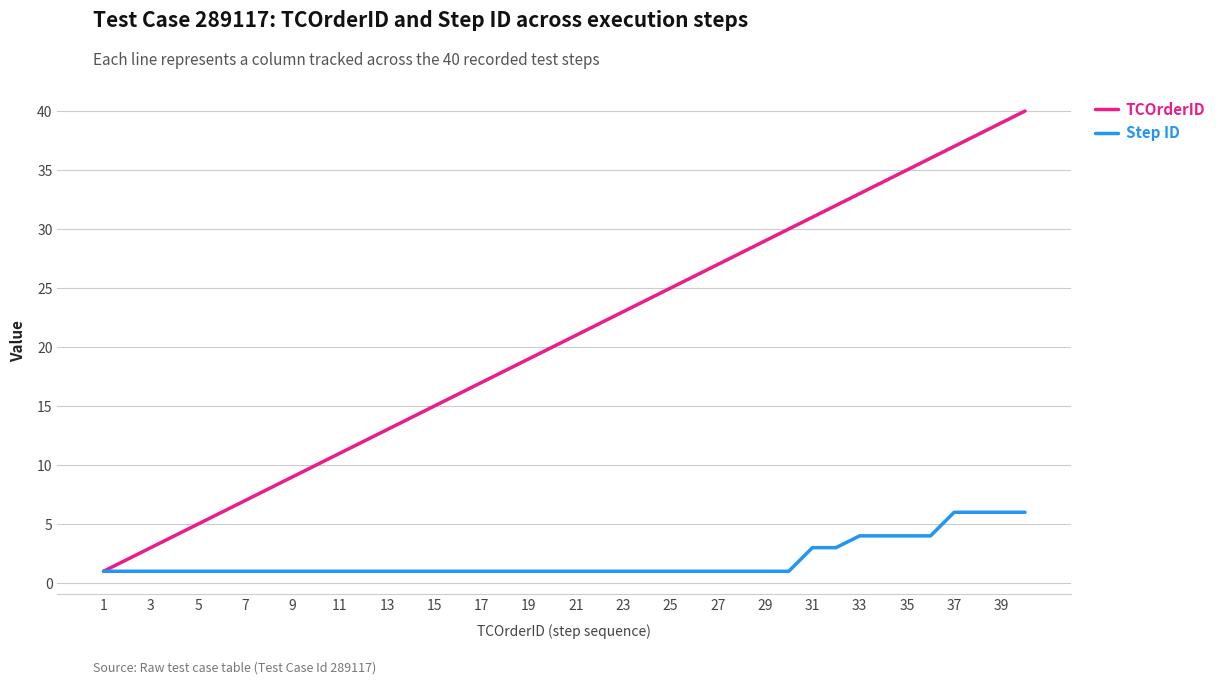

Which series has the largest total across all categories?

TCOrderID